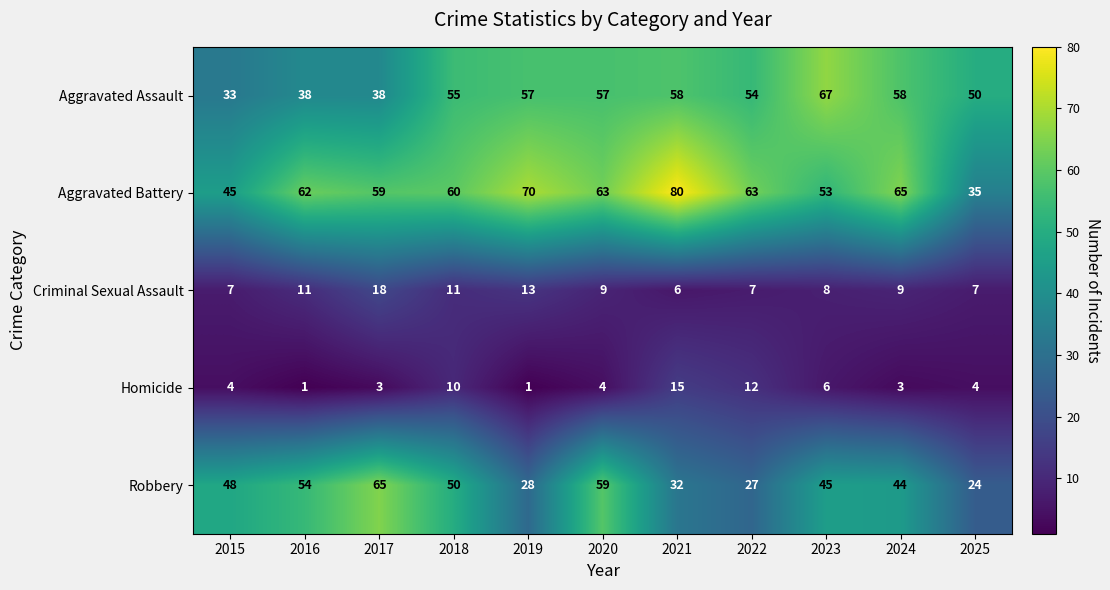

Is the value of Homicide at 2024 greater than the value of Criminal Sexual Assault at 2020?

No